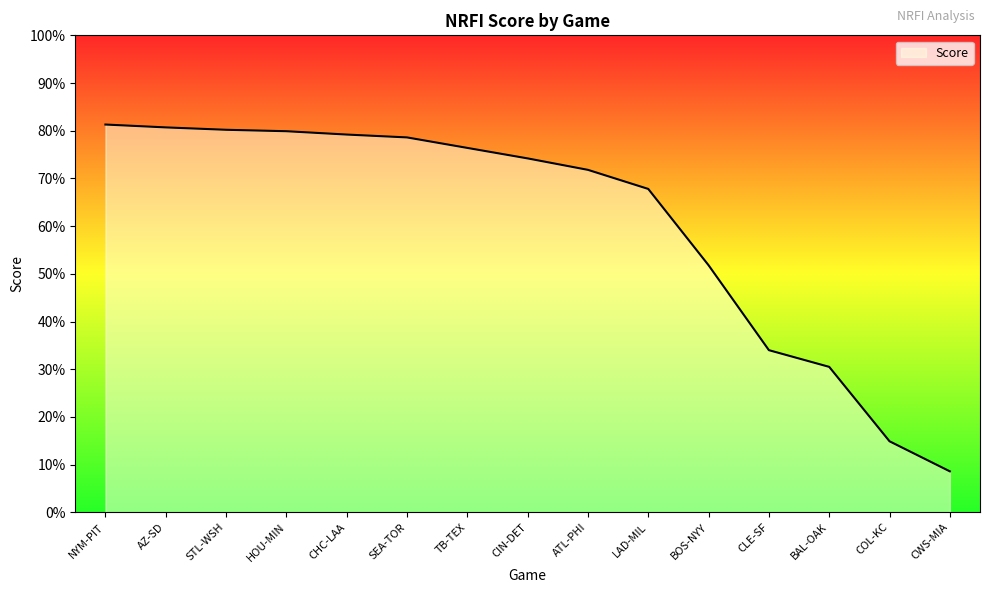

Does the chart have visible grid lines?

No